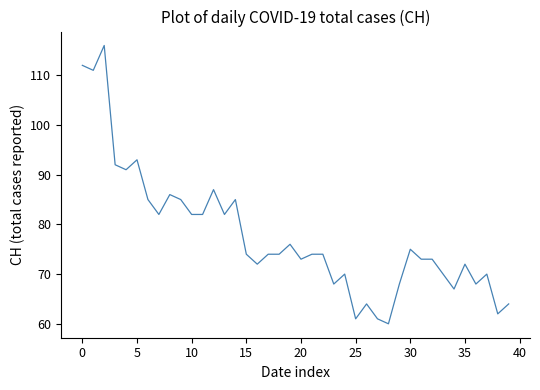

What is the minimum value shown in the chart?

60